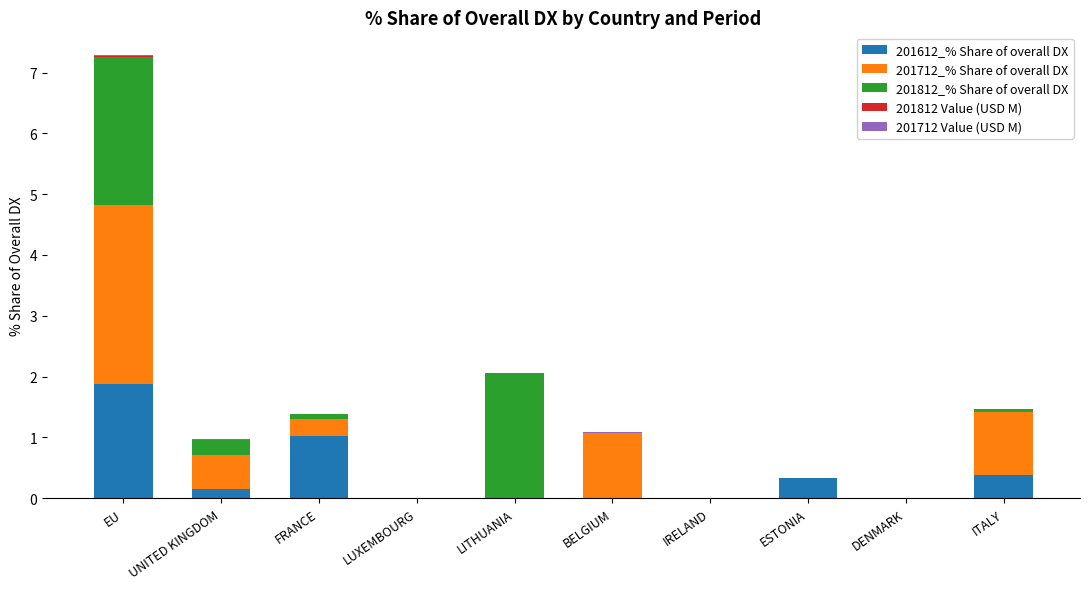

The 201612_% Share of overall DX series shows 1.0 at FRANCE. True or false?

True